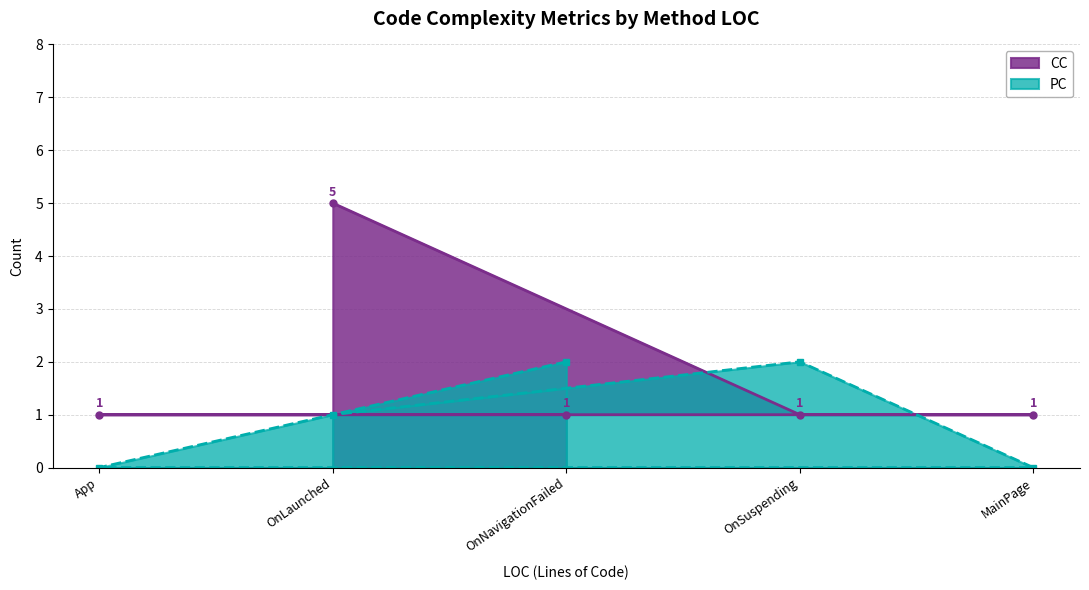

Which series has the widest spread of values?

CC